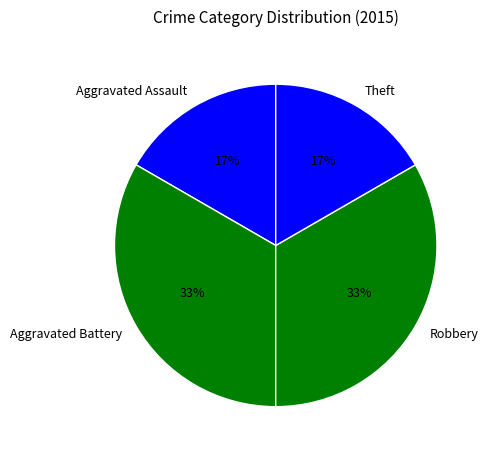

Is it true that Aggravated Battery is 46% of the pie?

False